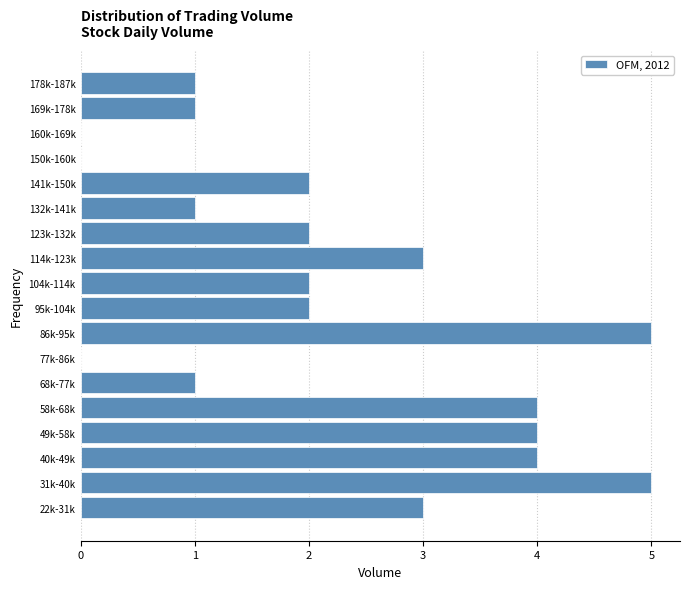

Reading bottom to top, extract all data points from this chart.

22k-31k=3	31k-40k=5	40k-49k=4	49k-58k=4	58k-68k=4	68k-77k=1	77k-86k=0	86k-95k=5	95k-104k=2	104k-114k=2	114k-123k=3	123k-132k=2	132k-141k=1	141k-150k=2	150k-160k=0	160k-169k=0	169k-178k=1	178k-187k=1